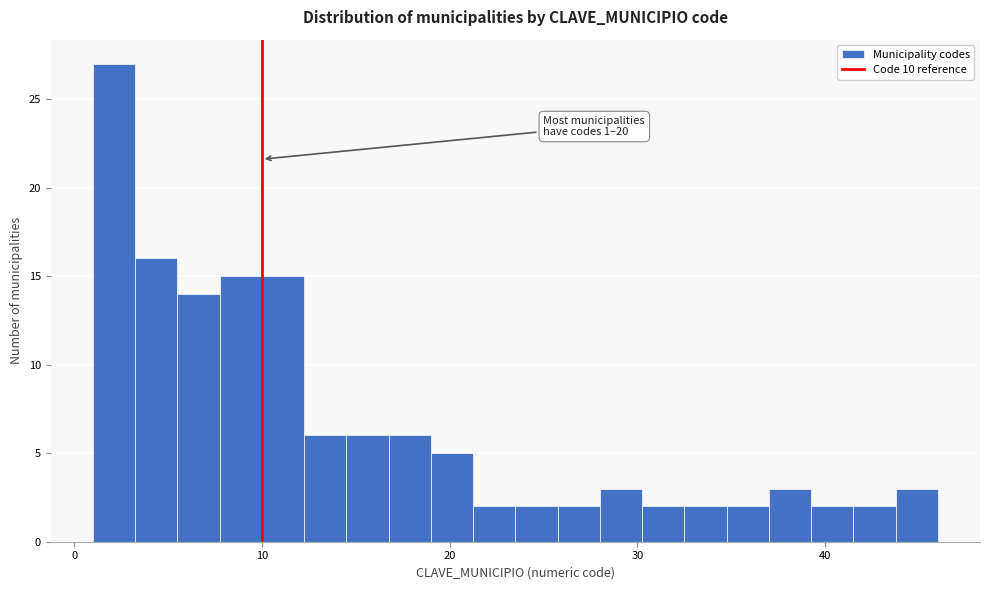

Read against the x-axis, roughly where is the centre of the tallest bar?

2